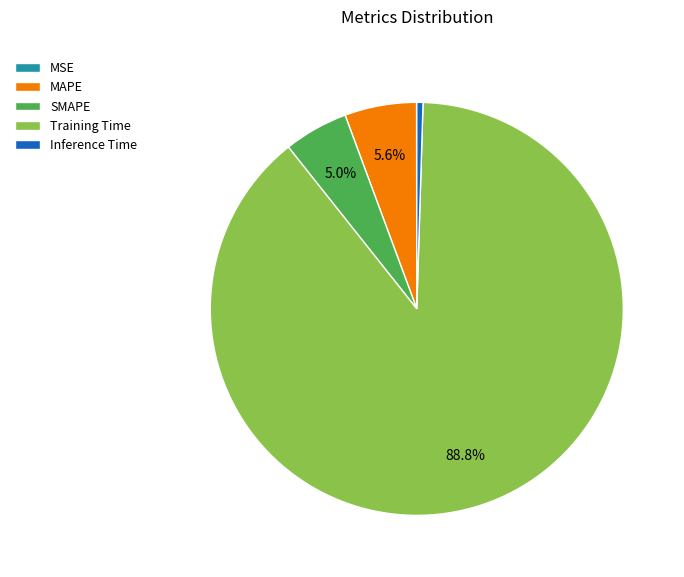

To the nearest percent, what is the combined percentage of Inference Time and Training Time?

89%